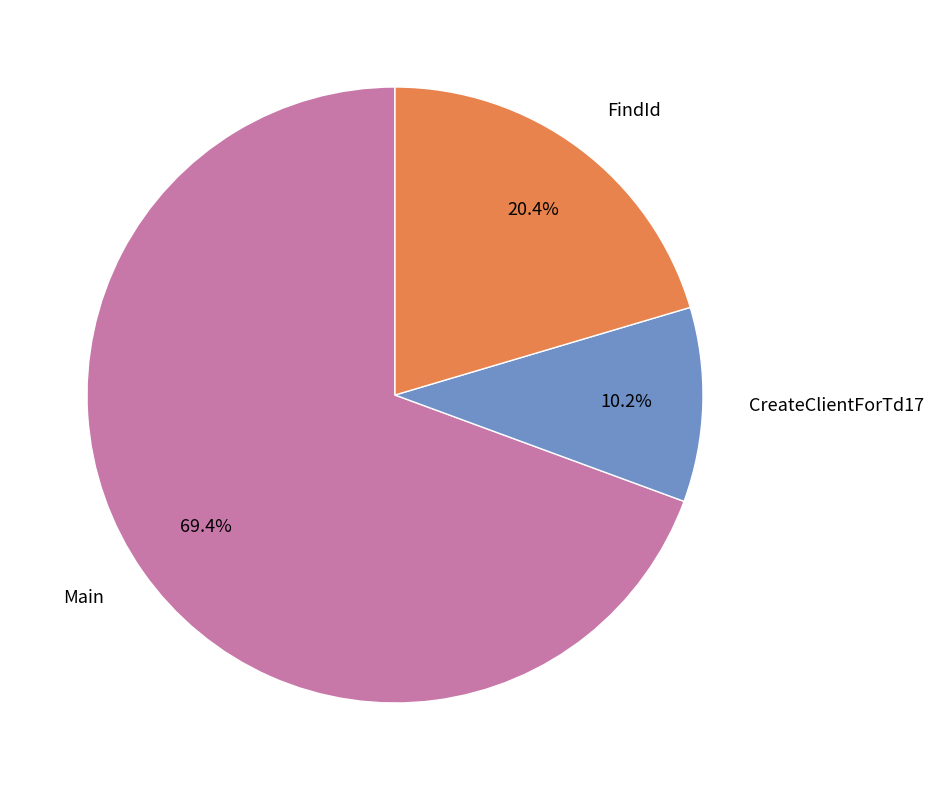

To the nearest percent, what is the difference between the largest and smallest slice percentages?

59%